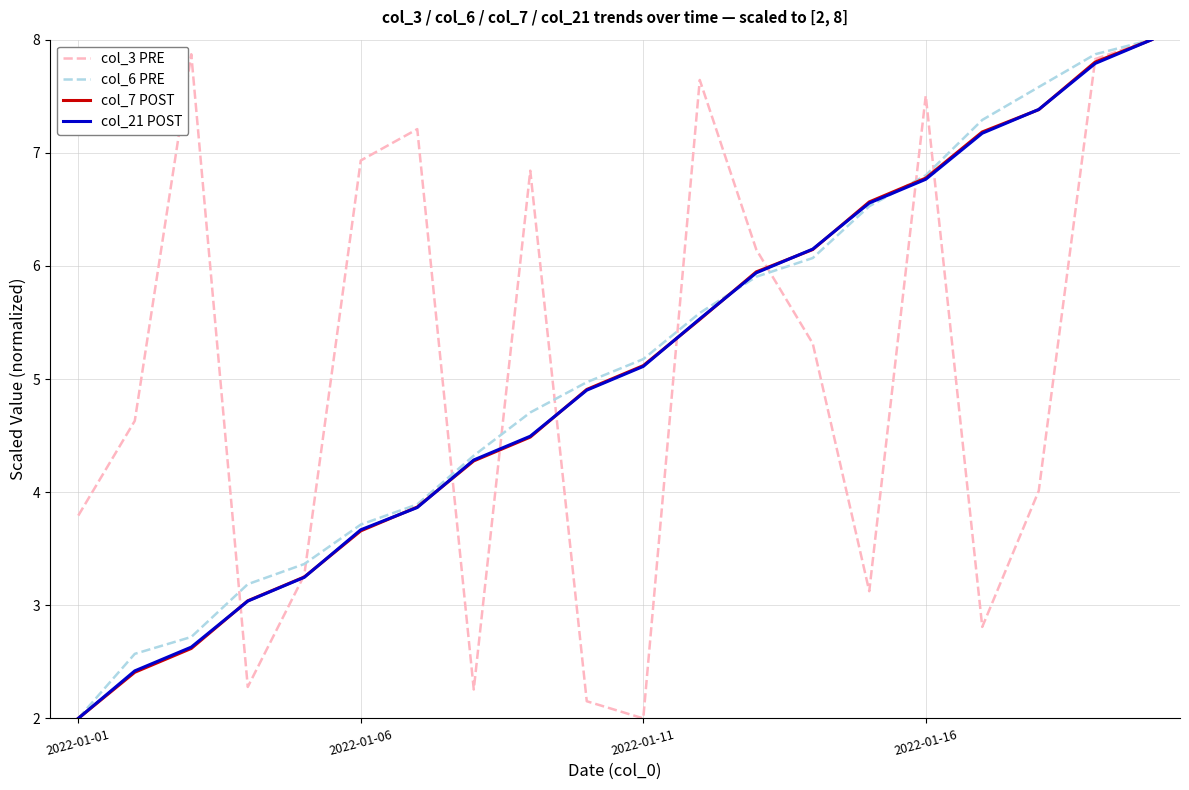

What is the greatest value displayed?

8.0